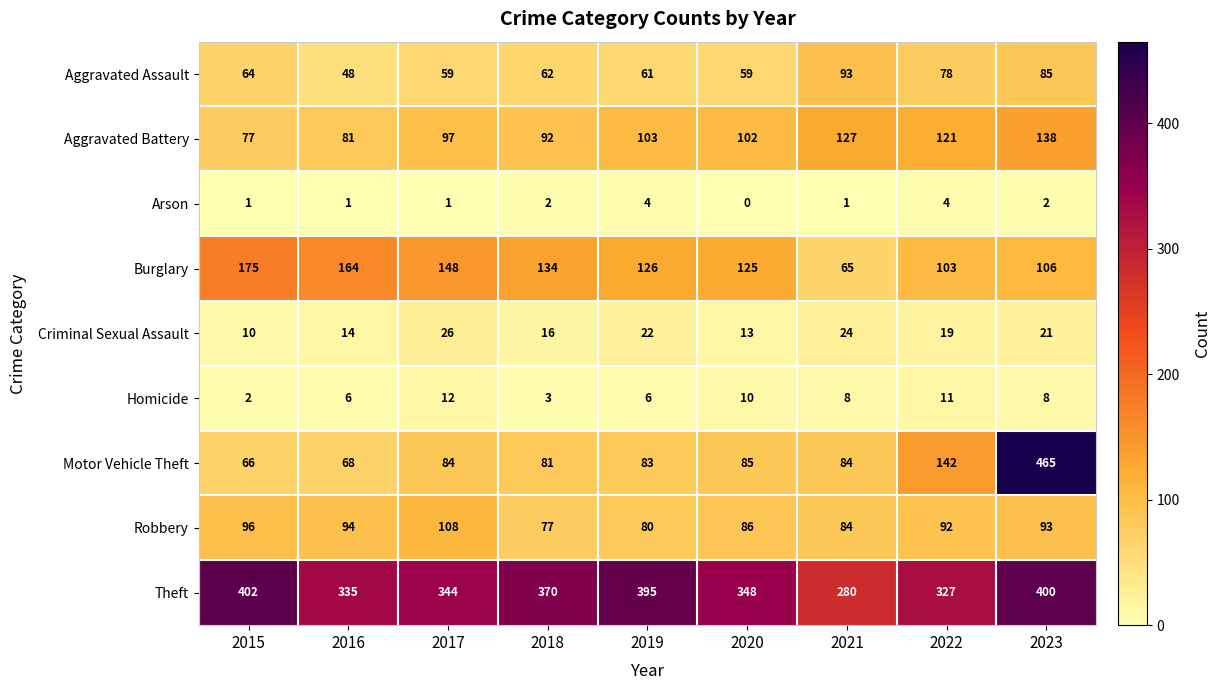

Rank the categories by Aggravated Battery value from lowest to highest.

2015, 2016, 2018, 2017, 2020, 2019, 2022, 2021, 2023